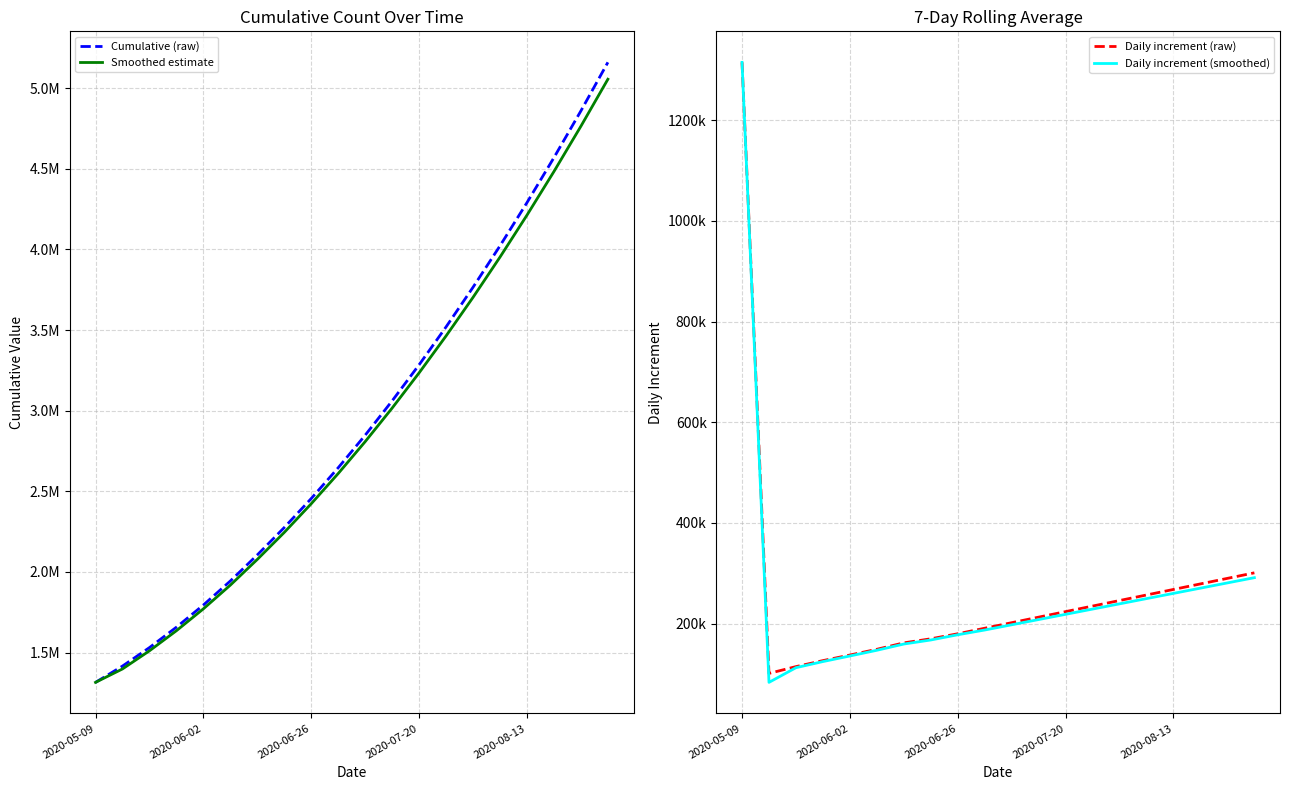

At how many categories does at least one series exceed 3218763?

8